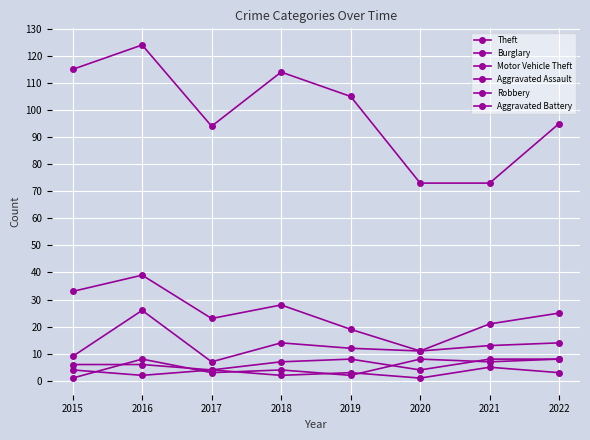

What is the value of the Aggravated Battery point at the 8th from the left?

3